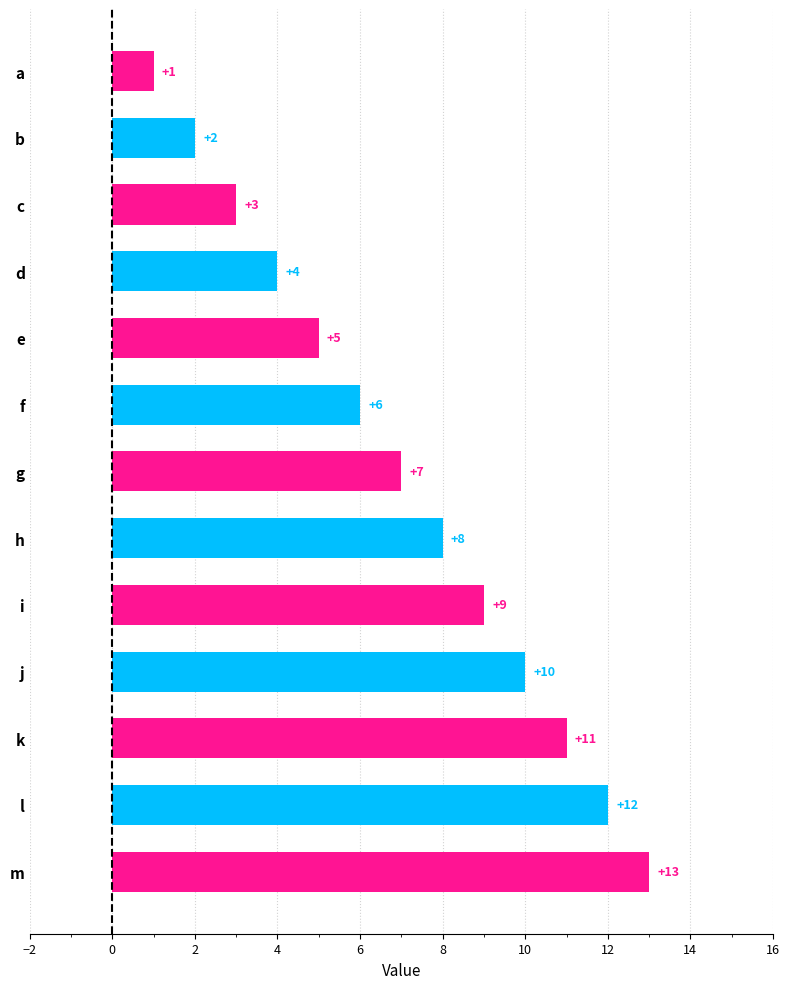

The value at f is 8. True or false?

False